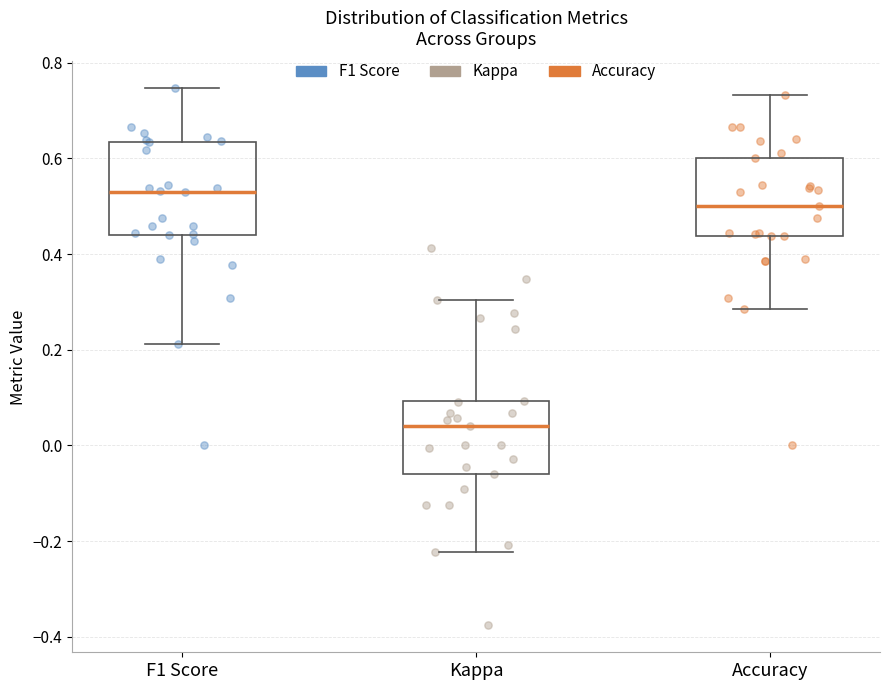

Which box has the highest median line?

F1 Score